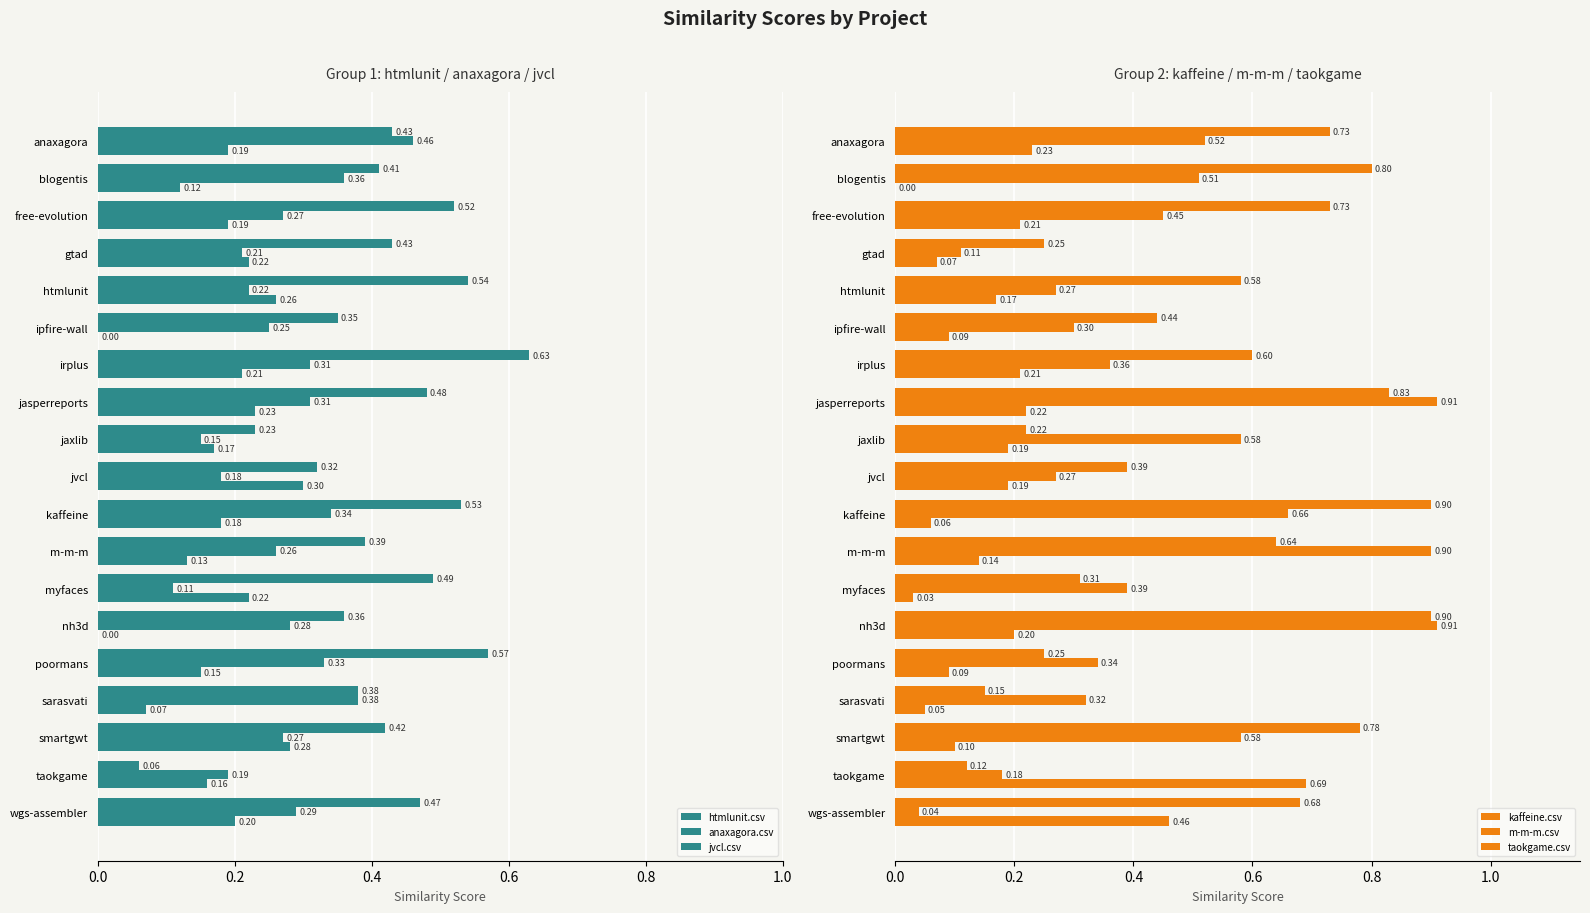

Reading right to left, transcribe all the data shown in this chart.

htmlunit.csv: 0.5	0.1	0.4	0.4	0.6	0.4	0.5	0.4	0.5	0.3	0.2	0.5	0.6	0.3	0.5	0.4	0.5	0.4	0.4
anaxagora.csv: 0.3	0.2	0.3	0.4	0.3	0.3	0.1	0.3	0.3	0.2	0.1	0.3	0.3	0.2	0.2	0.2	0.3	0.4	0.5
jvcl.csv: 0.2	0.2	0.3	0.1	0.1	0.0	0.2	0.1	0.2	0.3	0.2	0.2	0.2	0.0	0.3	0.2	0.2	0.1	0.2
kaffeine.csv: 0.7	0.1	0.8	0.1	0.2	0.9	0.3	0.6	0.9	0.4	0.2	0.8	0.6	0.4	0.6	0.2	0.7	0.8	0.7
m-m-m.csv: 0.0	0.2	0.6	0.3	0.3	0.9	0.4	0.9	0.7	0.3	0.6	0.9	0.4	0.3	0.3	0.1	0.5	0.5	0.5
taokgame.csv: 0.5	0.7	0.1	0.1	0.1	0.2	0.0	0.1	0.1	0.2	0.2	0.2	0.2	0.1	0.2	0.1	0.2	0.0	0.2